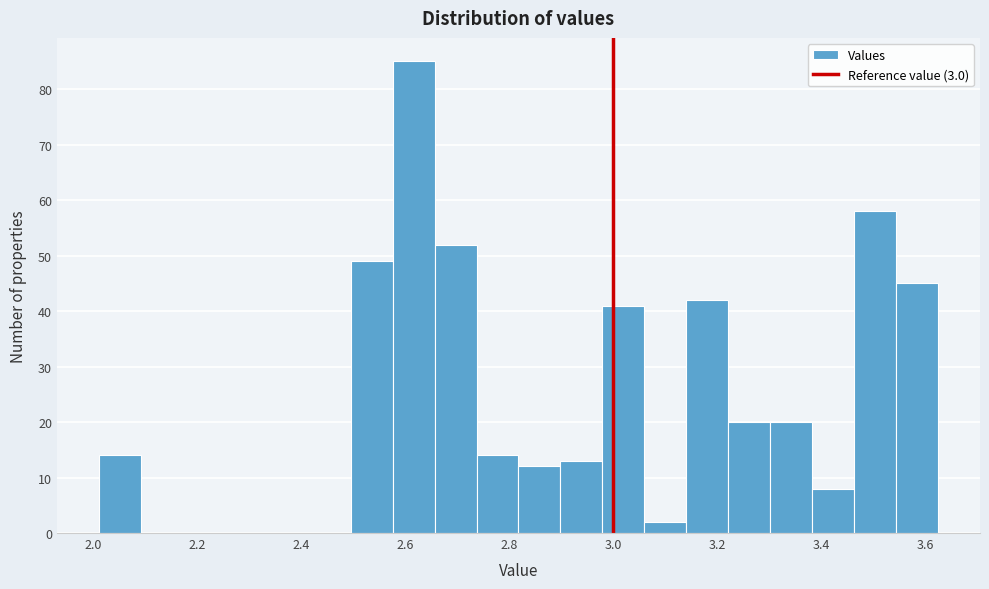

Reading left to right, list every bar in this chart as the range it spans on the x-axis followed by its height. Neither the bar edges nor the heights are printed on the chart, so give them approximately, as read against the axes.

2.02 to 2.10: 14
2.10 to 2.18: 0
2.18 to 2.26: 0
2.26 to 2.34: 0
2.34 to 2.42: 0
2.42 to 2.50: 0
2.50 to 2.58: 49
2.58 to 2.66: 85
2.66 to 2.74: 52
2.74 to 2.82: 14
2.82 to 2.90: 12
2.90 to 2.98: 13
2.98 to 3.06: 41
3.06 to 3.14: 2
3.14 to 3.22: 42
3.22 to 3.30: 20
3.30 to 3.38: 20
3.38 to 3.46: 8
3.46 to 3.54: 58
3.54 to 3.62: 45